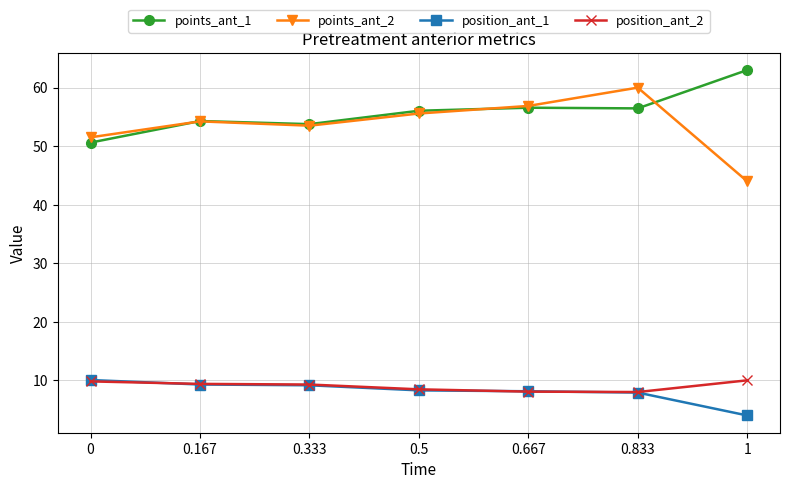

True or false: points_ant_2 and points_ant_1 cross at least once.

True